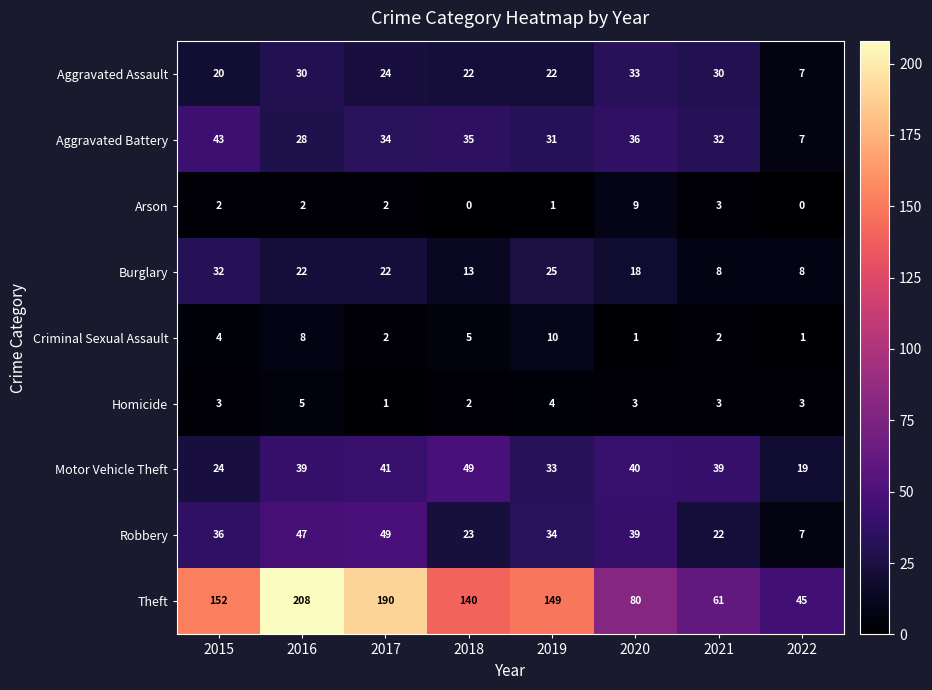

At which label does Aggravated Assault first exceed 24?

2016